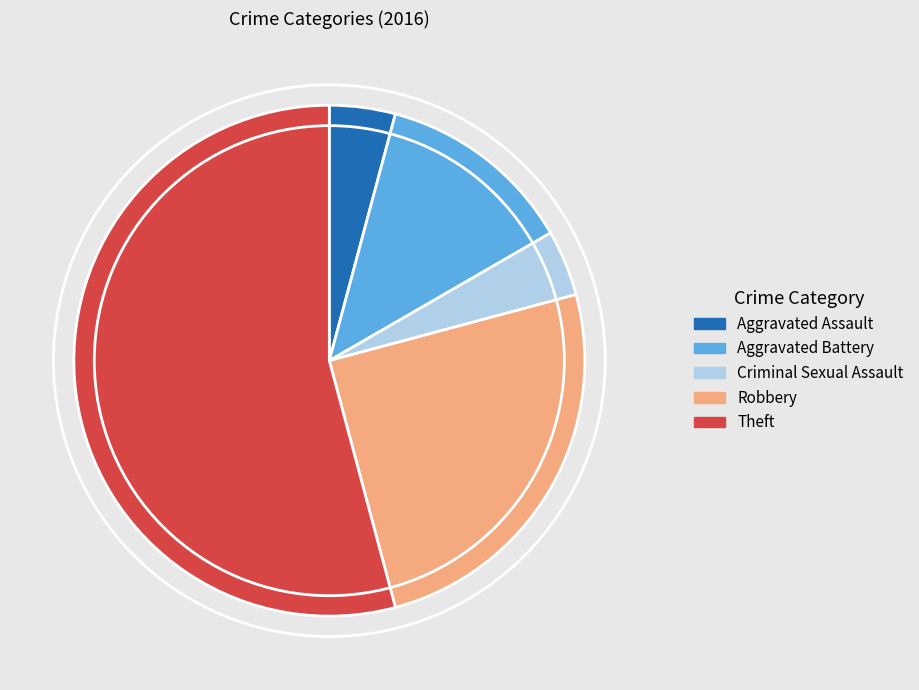

True or false: Aggravated Battery accounts for 1% of the total.

False